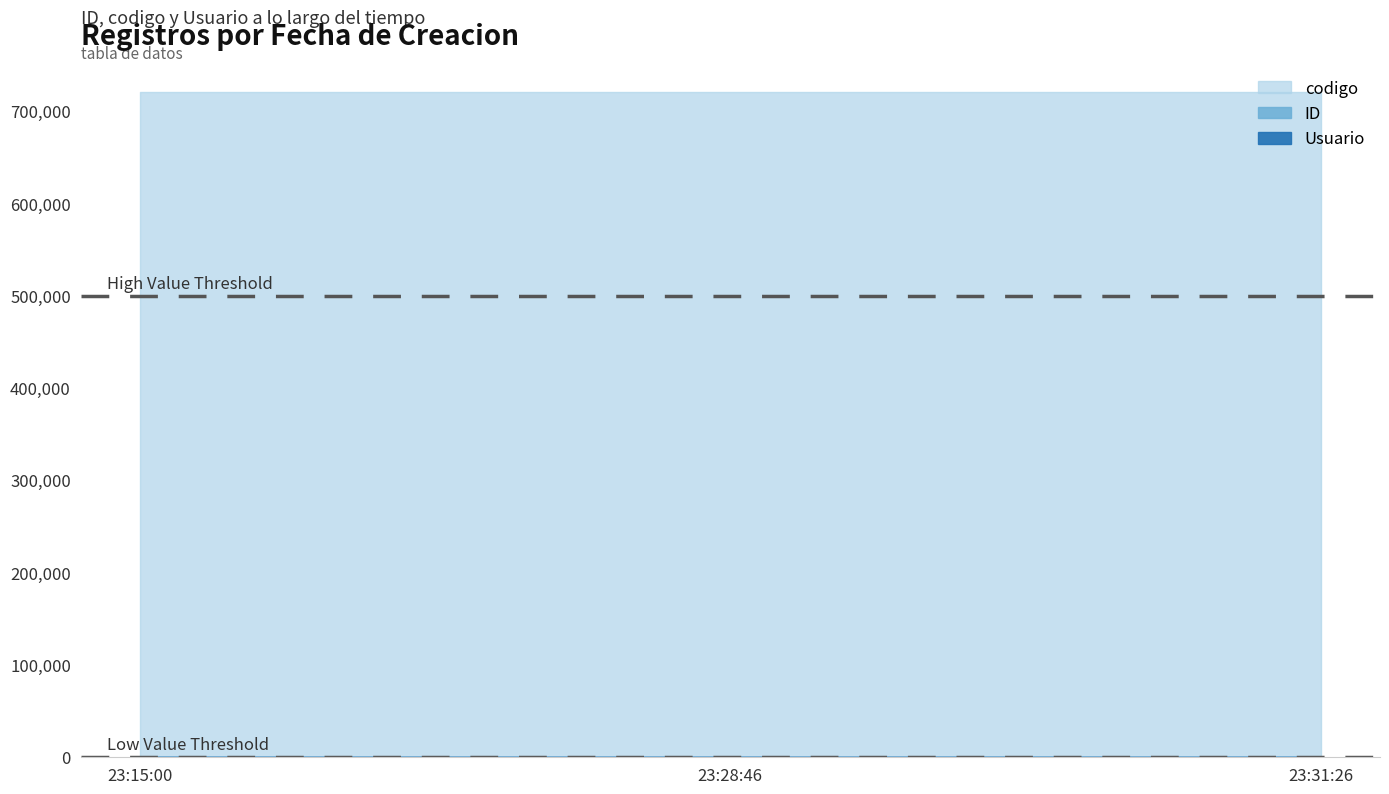

Which label corresponds to the largest value in the chart?

2020-06-21 23:15:00